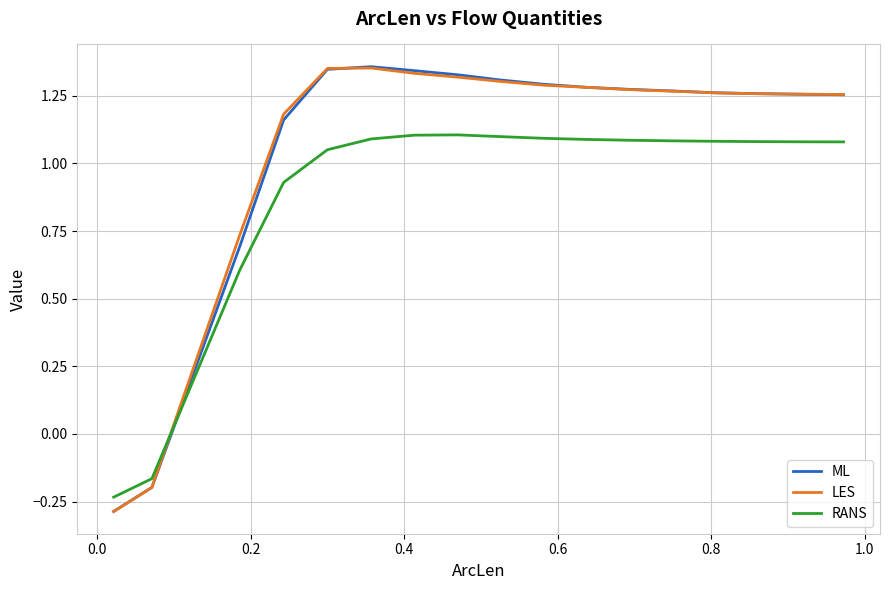

How many values in RANS are below zero?

2